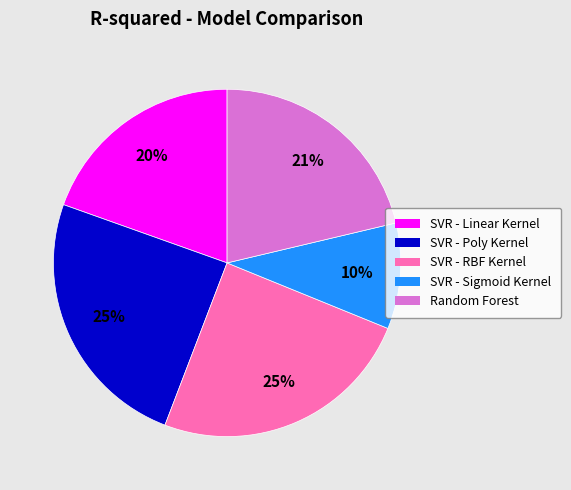

Does SVR - Poly Kernel represent more than half of the total?

No